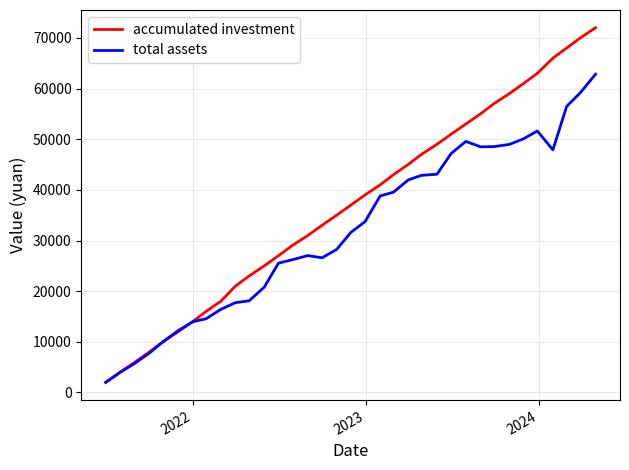

Rank the series by their maximum value, from highest to lowest.

accumulated investment, total assets